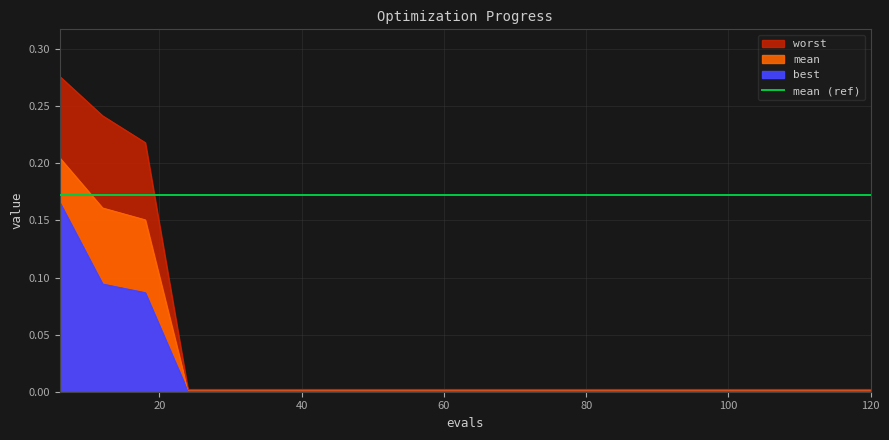

List the series in order of their overall mean, highest first.

worst, mean, best